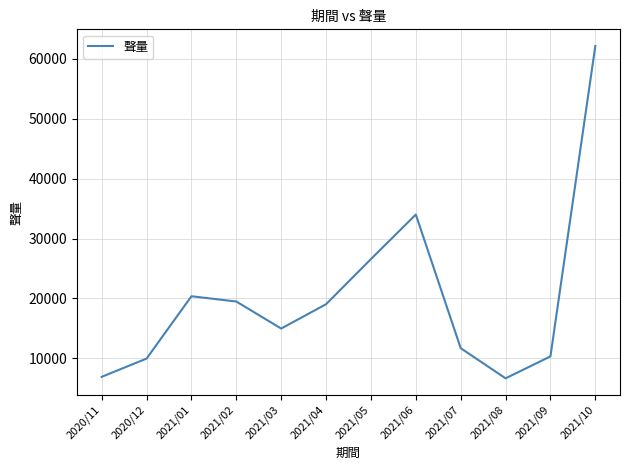

What is the ratio of the value at 2021/02 to the value at 2021/07?

1.7